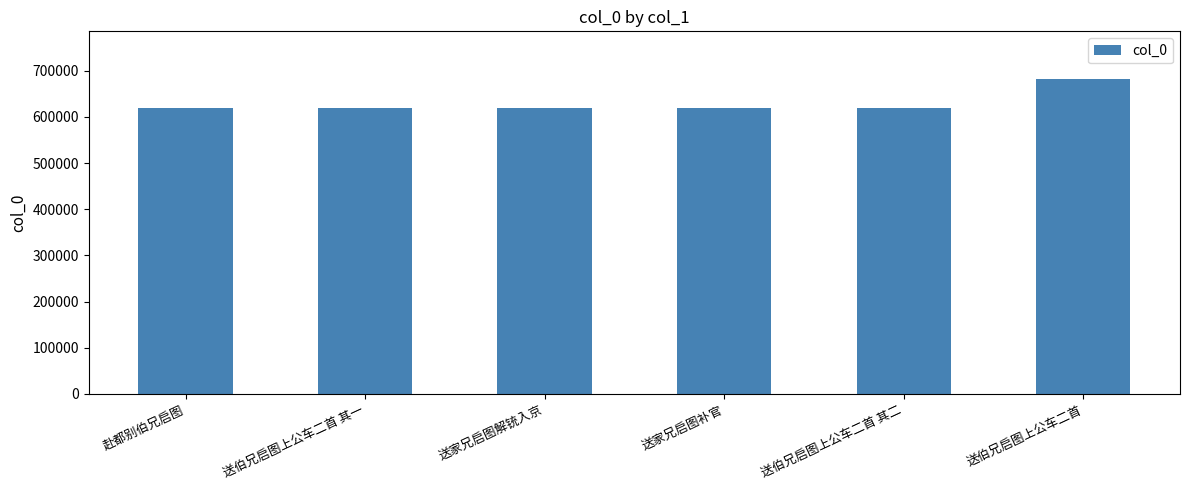

What is the change in value from 赴都别伯兄启图 to 送伯兄启图上公车二首?

+62740